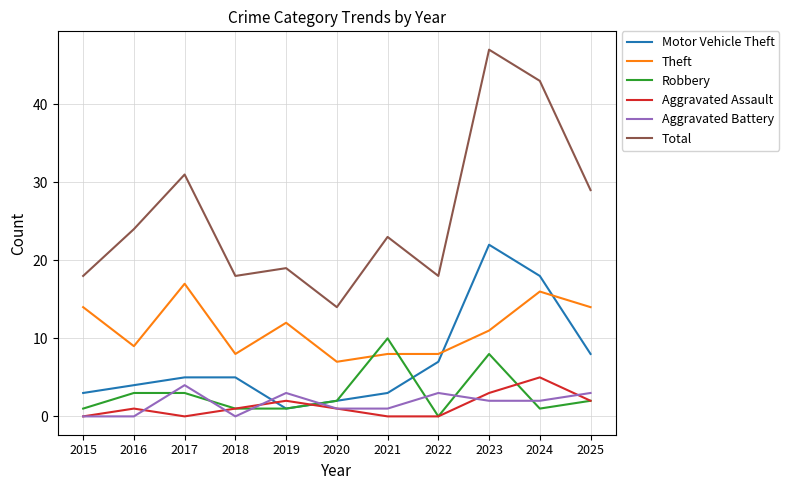

At which category is the sum across all series the highest?

2023